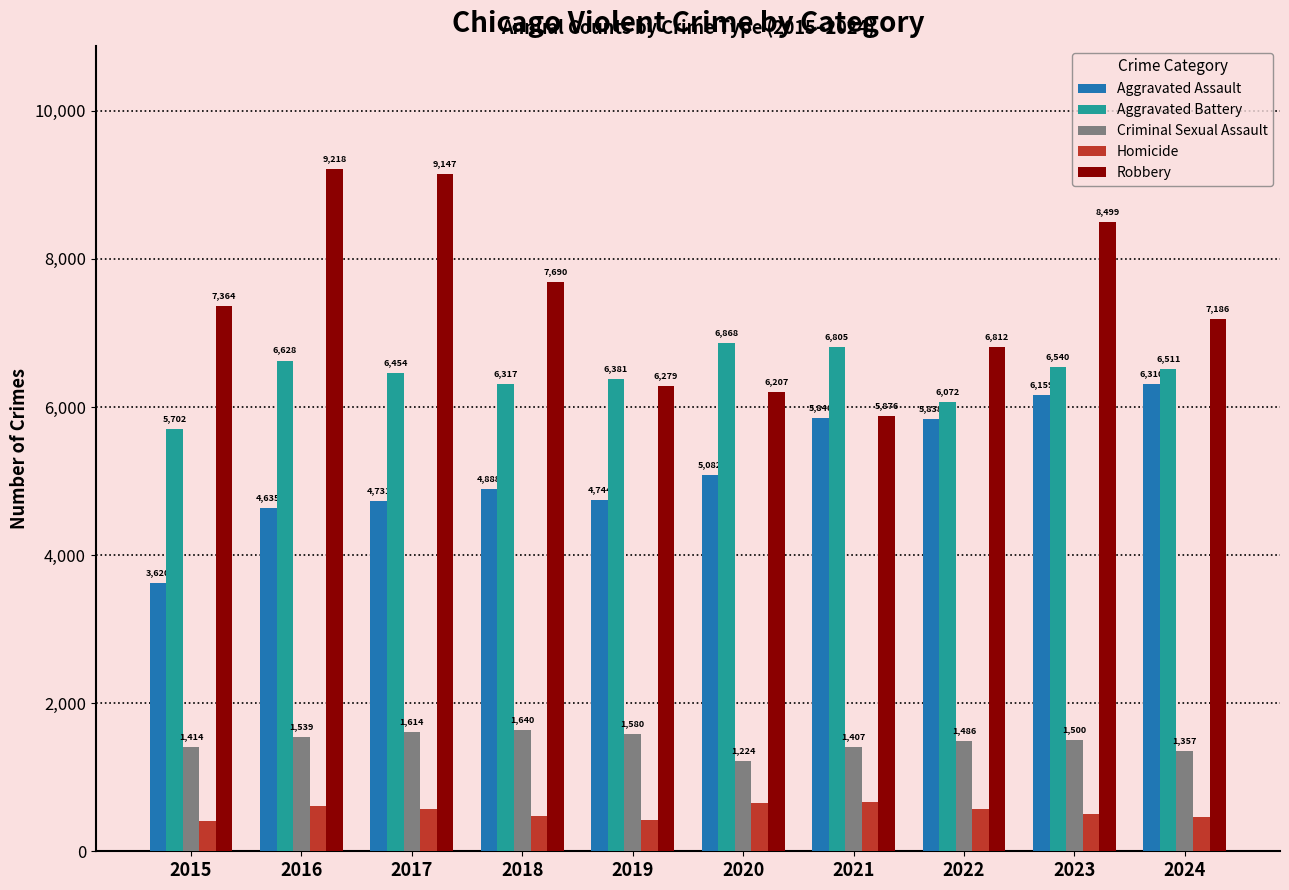

What is the difference between the maximum and minimum values in the Homicide series?

251